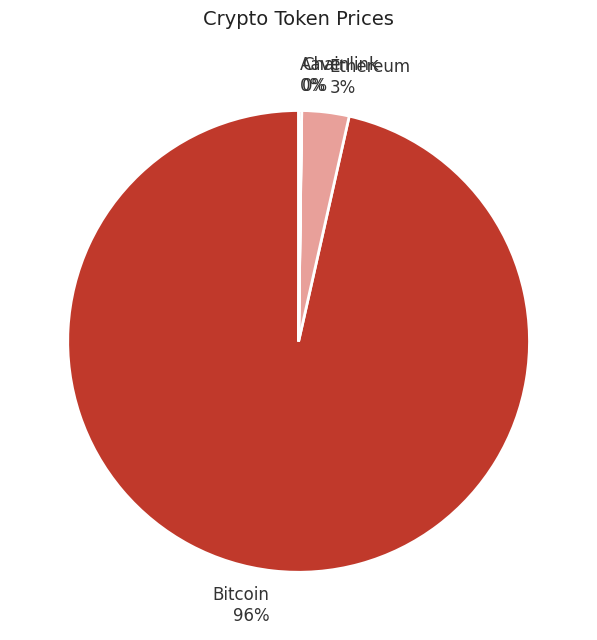

To the nearest percent, what is the average slice percentage?

25%